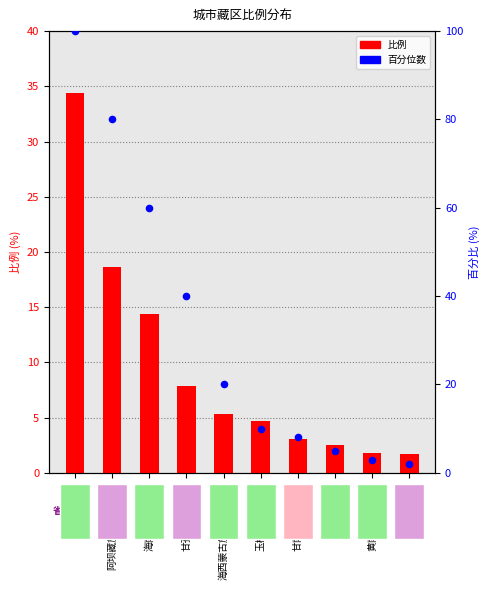

At how many categories does at least one series exceed 50?

3